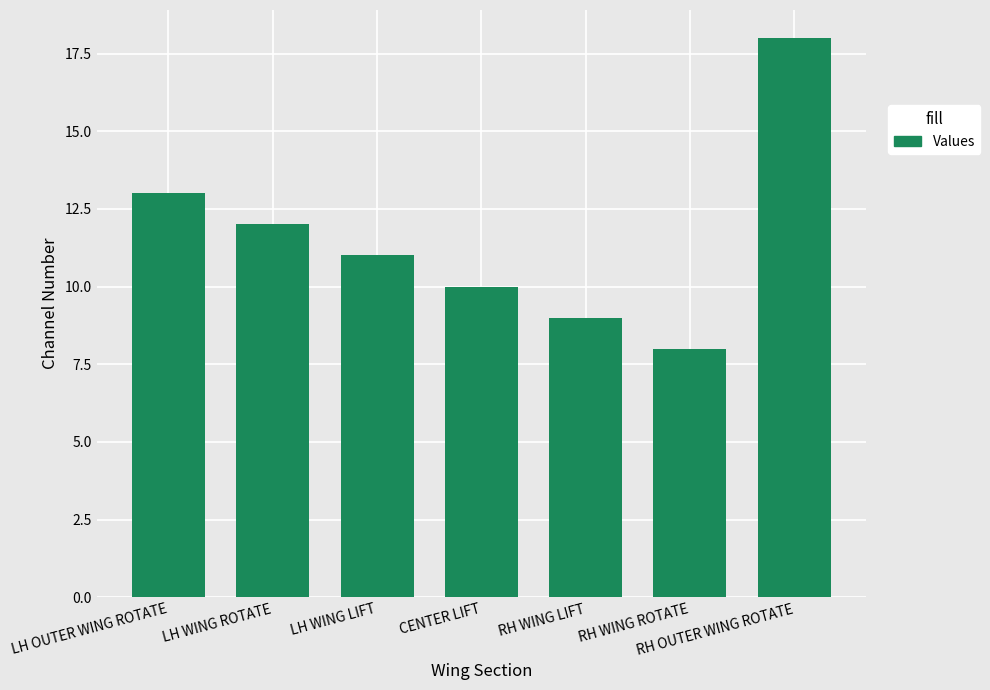

Which category has the highest value across all series?

RH OUTER WING ROTATE